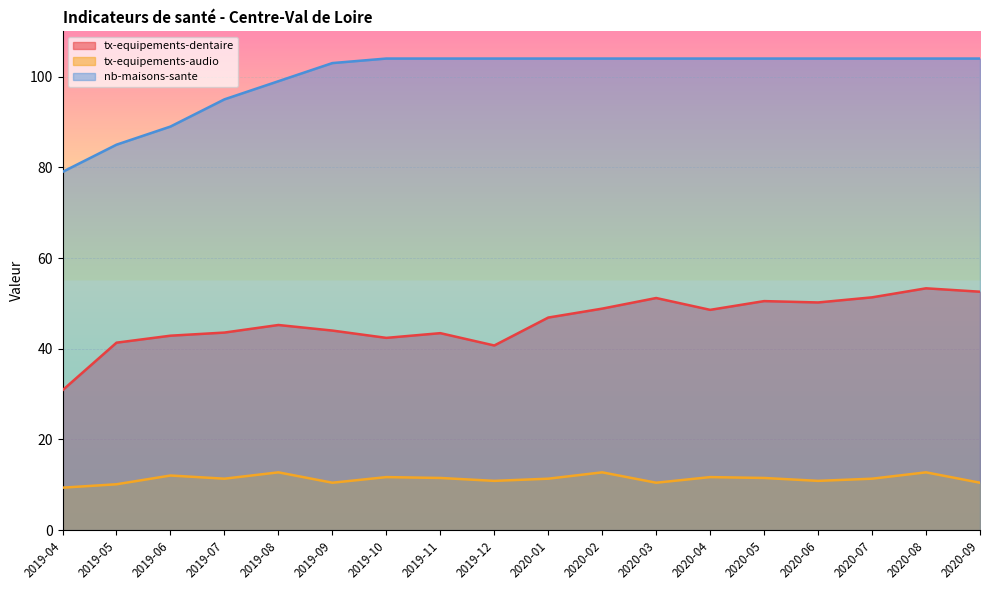

What position from the left is 2020-08?

17